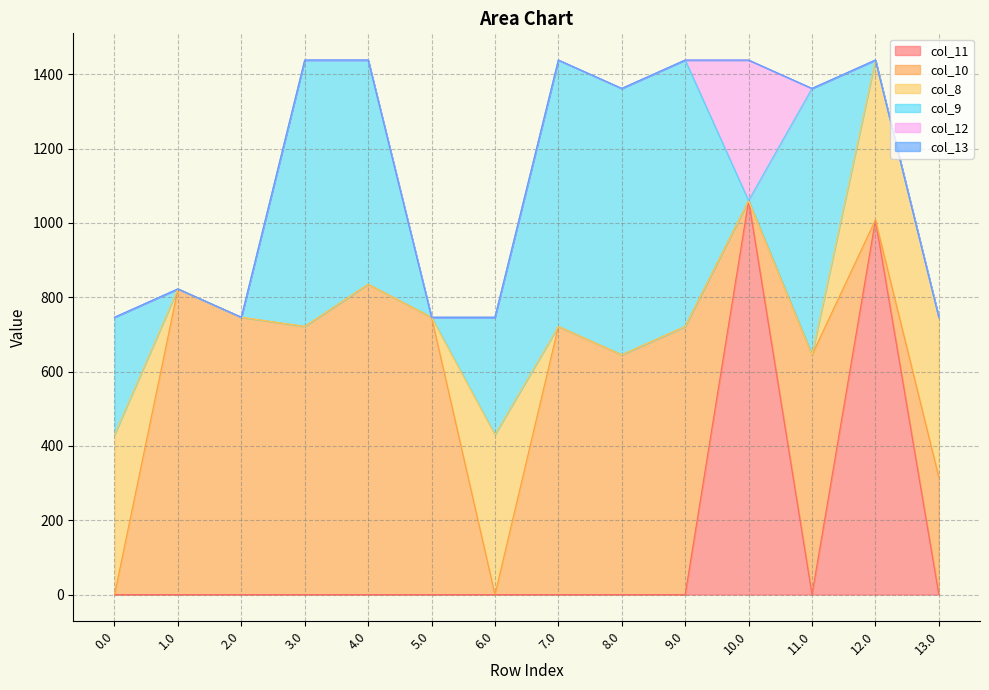

Reading right to left, what are all the values shown in this chart?

col_11: 13.0=0.0	12.0=1008.1	11.0=0.0	10.0=1060.3	9.0=0.0	8.0=0.0	7.0=0.0	6.0=0.0	5.0=0.0	4.0=0.0	3.0=0.0	2.0=0.0	1.0=0.0	0.0=0.0
col_10: 13.0=315.9	12.0=0.0	11.0=645.2	10.0=0.0	9.0=721.5	8.0=645.2	7.0=721.5	6.0=0.0	5.0=746.2	4.0=835.1	3.0=721.5	2.0=746.2	1.0=822.6	0.0=0.0
col_8: 13.0=430.3	12.0=430.3	11.0=0.0	10.0=0.0	9.0=0.0	8.0=0.0	7.0=0.0	6.0=430.3	5.0=0.0	4.0=0.0	3.0=0.0	2.0=0.0	1.0=0.0	0.0=430.3
col_9: 13.0=0.0	12.0=0.0	11.0=716.9	10.0=0.0	9.0=716.9	8.0=716.9	7.0=716.9	6.0=315.9	5.0=0.0	4.0=603.3	3.0=716.9	2.0=0.0	1.0=0.0	0.0=315.9
col_12: 13.0=0.0	12.0=0.0	11.0=0.0	10.0=378.2	9.0=0.0	8.0=0.0	7.0=0.0	6.0=0.0	5.0=0.0	4.0=0.0	3.0=0.0	2.0=0.0	1.0=0.0	0.0=0.0
col_13: 13.0=0.0	12.0=0.0	11.0=0.0	10.0=0.0	9.0=0.0	8.0=0.0	7.0=0.0	6.0=0.0	5.0=0.0	4.0=0.0	3.0=0.0	2.0=0.0	1.0=0.0	0.0=0.0